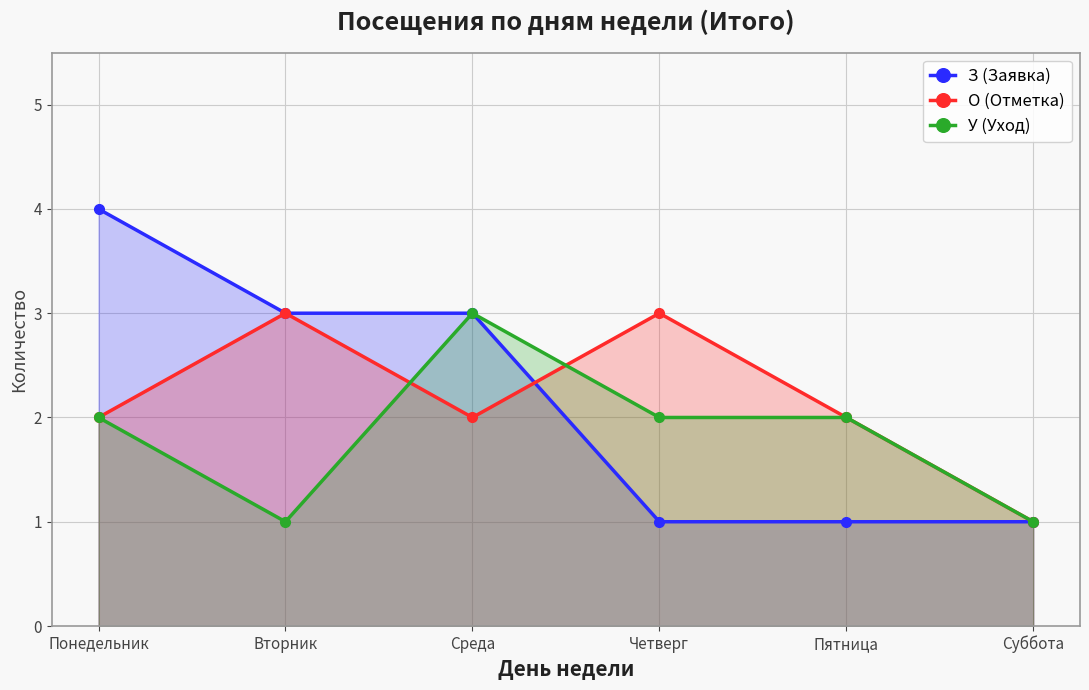

Which series changed the most between Понедельник and Среда?

З (Заявка)